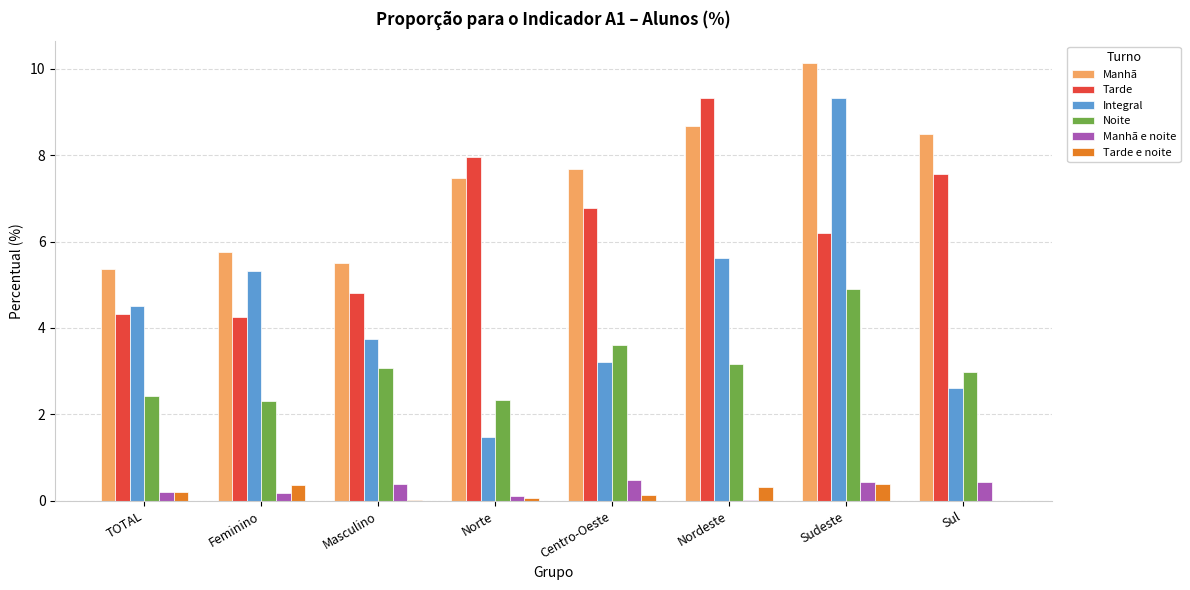

What is the total value across all series at Sul?

22.1